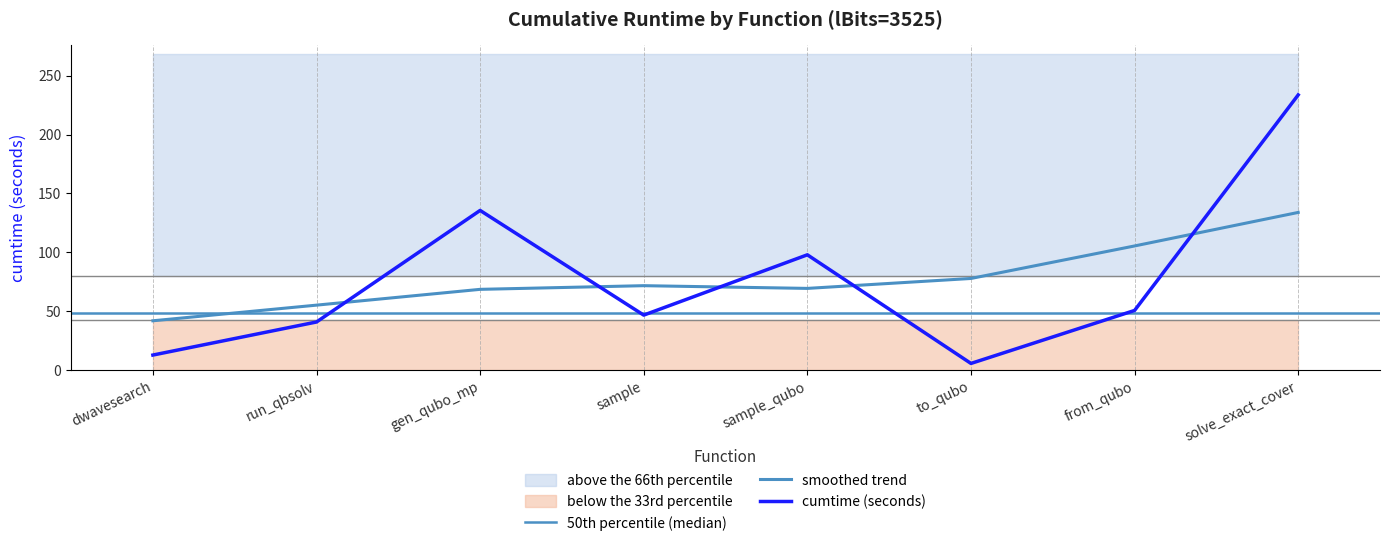

Approximately how many times larger is the value at from_qubo compared to to_qubo?

8.7